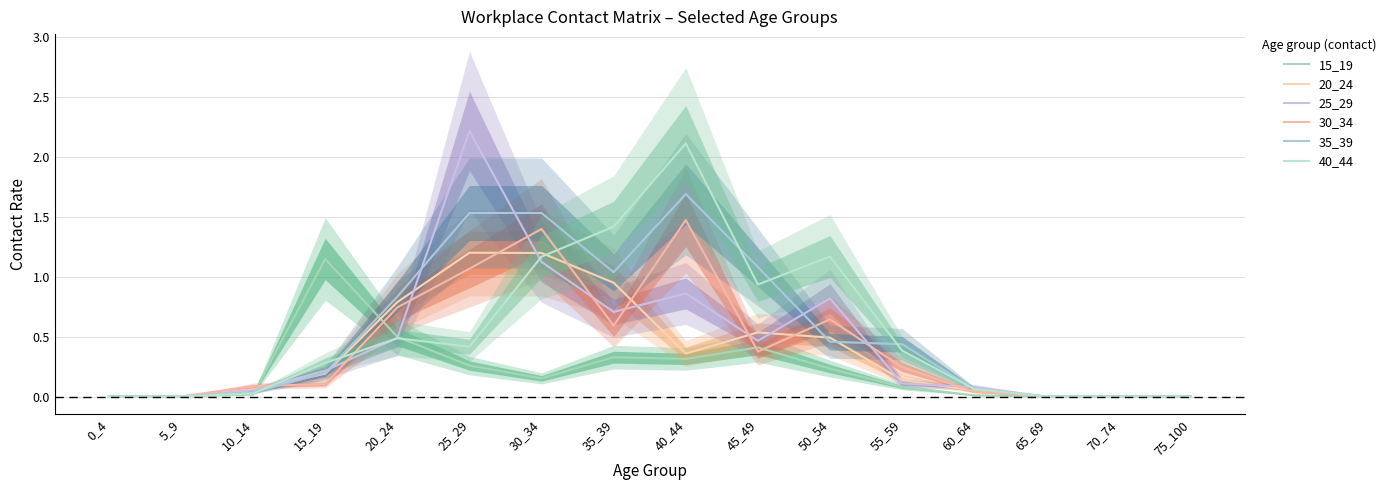

Is the value of 30_34 at 25_29 greater than the value of 40_44 at 40_44?

No